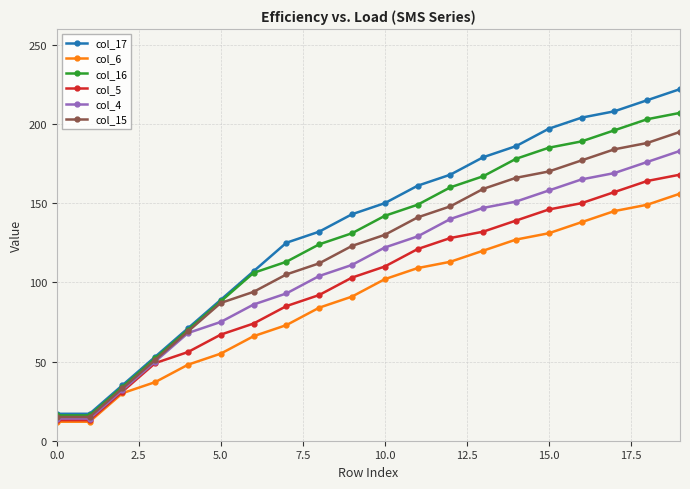

Rank the series by their maximum value, from highest to lowest.

col_17, col_16, col_15, col_4, col_5, col_6